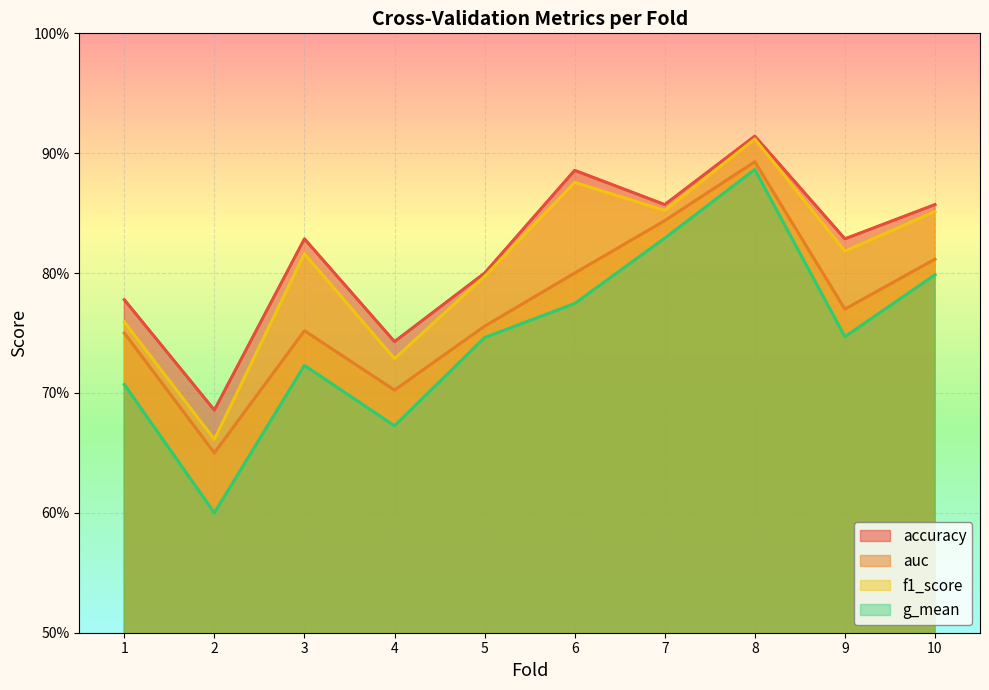

Reading left to right, what are all the values shown in this chart?

accuracy: 1=0.8	2=0.7	3=0.8	4=0.7	5=0.8	6=0.9	7=0.9	8=0.9	9=0.8	10=0.9
auc: 1=0.8	2=0.7	3=0.8	4=0.7	5=0.8	6=0.8	7=0.8	8=0.9	9=0.8	10=0.8
f1_score: 1=0.8	2=0.7	3=0.8	4=0.7	5=0.8	6=0.9	7=0.9	8=0.9	9=0.8	10=0.9
g_mean: 1=0.7	2=0.6	3=0.7	4=0.7	5=0.7	6=0.8	7=0.8	8=0.9	9=0.7	10=0.8